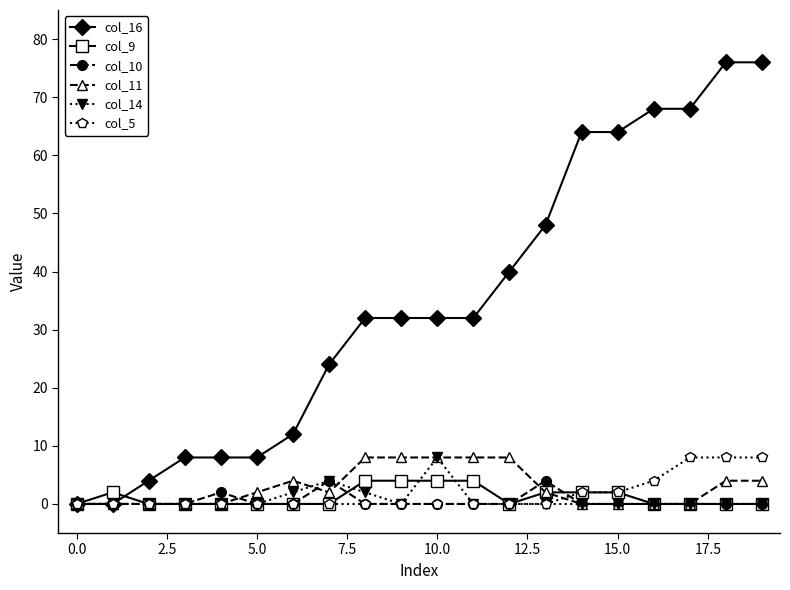

What is the value of the col_5 point at the 16th from the left?

2